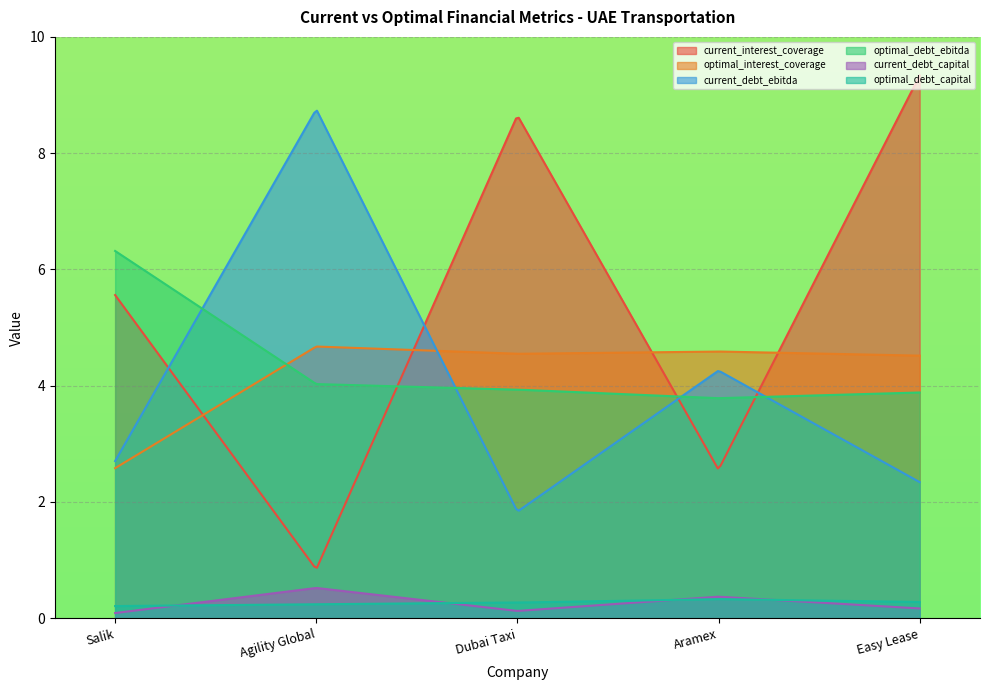

Rank the categories by current_debt_capital value from lowest to highest.

Salik, Dubai Taxi, Easy Lease, Aramex, Agility Global